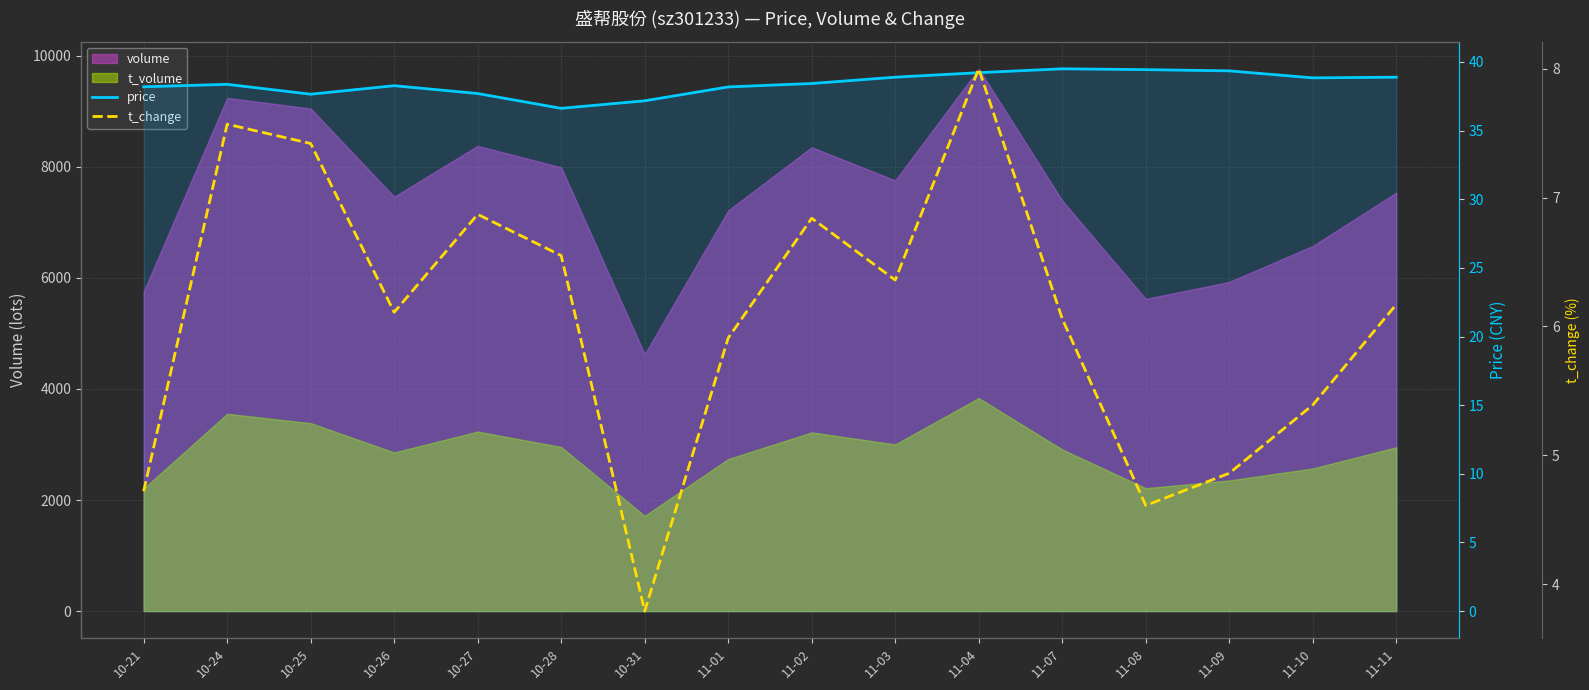

What is the difference between the second highest and second lowest values in the t_change series?

3.0